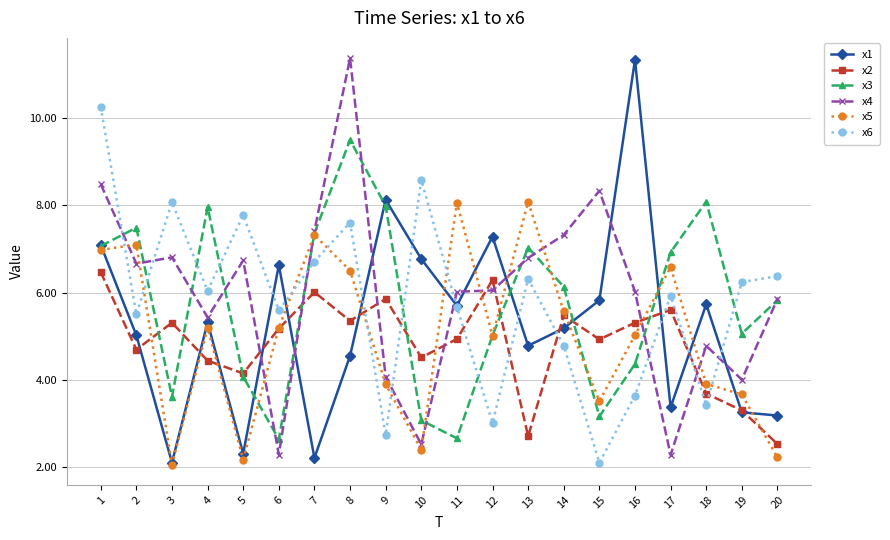

What is the maximum value for x6?

10.3